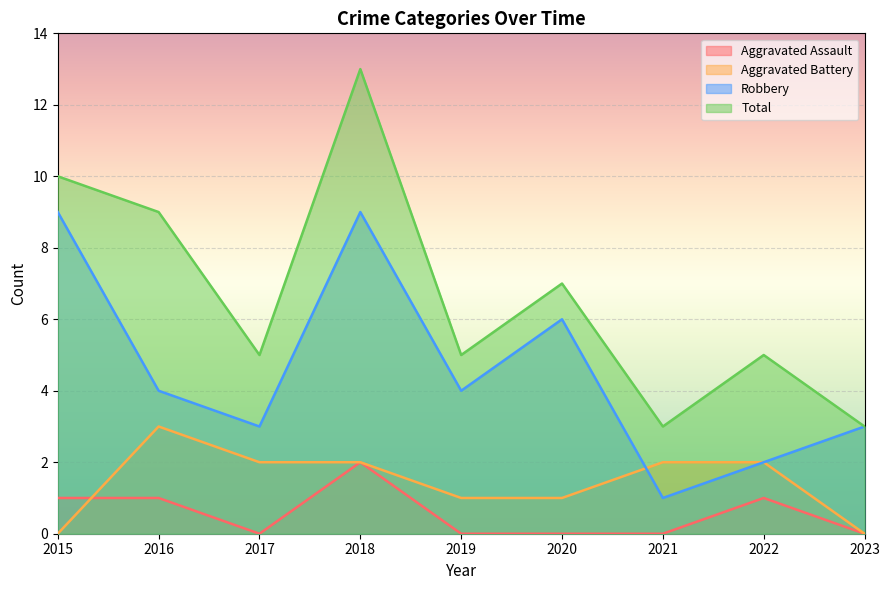

In Robbery, how many points are lower than both neighbors (excluding endpoints)?

3